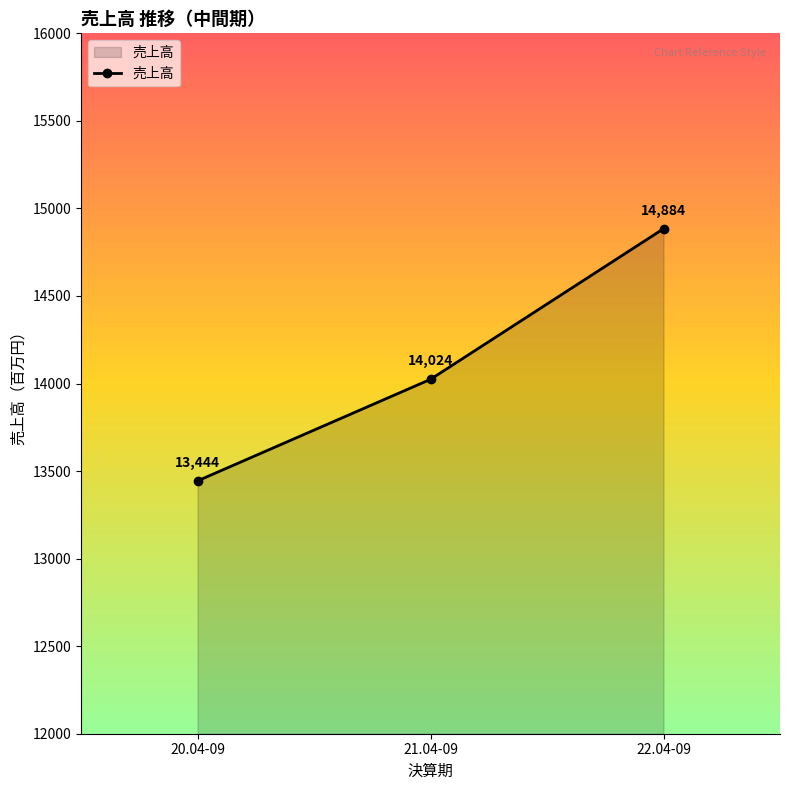

List the labels in order of value, largest first.

22.04-09, 21.04-09, 20.04-09